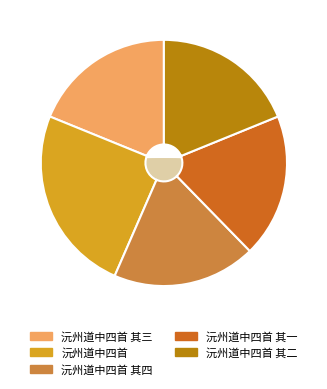

To the nearest percent, what is the difference between the 沅州道中四首 其一 and 沅州道中四首 slice percentages?

6%